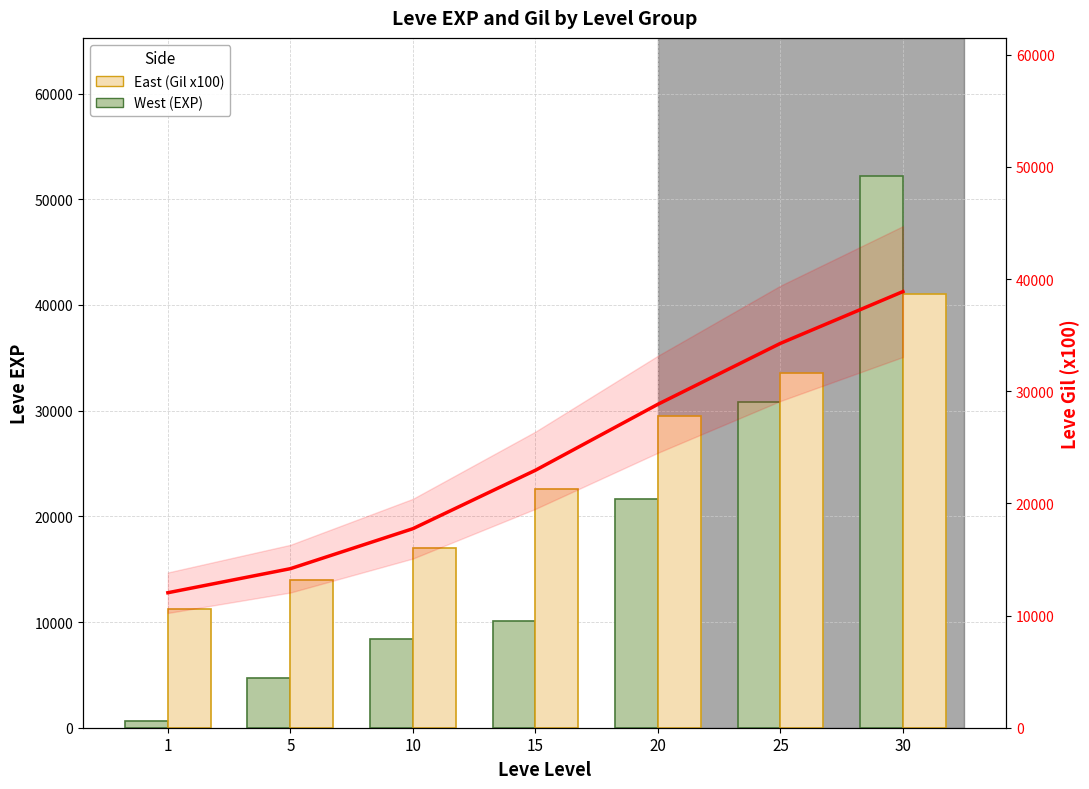

At which label is Leve Gil x100 (East) closest to 26100?

20